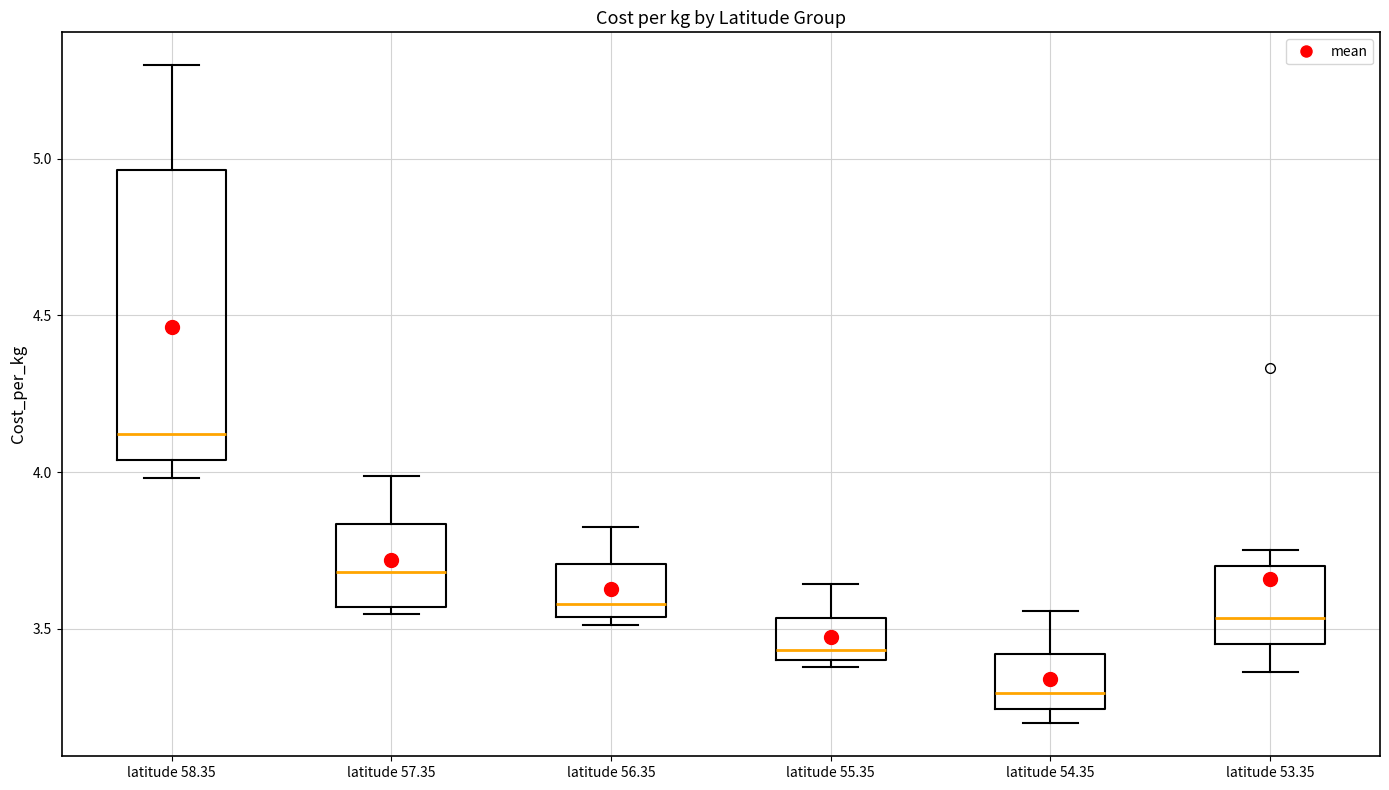

Reading left to right, transcribe this box plot: for each box, give where its median line is, the range the box spans, and where its two whiskers end, as read against the y-axis. The values are not printed on the chart, so give them approximately, as read against the axis.

latitude 58.35: median 4.10, box 4.05 to 4.95, whiskers 4.00 to 5.30
latitude 57.35: median 3.70, box 3.55 to 3.85, whiskers 3.55 (just below the box's lower edge) to 4.00
latitude 56.35: median 3.60, box 3.55 to 3.70, whiskers 3.50 to 3.80
latitude 55.35: median 3.45, box 3.40 to 3.55, whiskers 3.40 (just below the box's lower edge) to 3.65
latitude 54.35: median 3.30, box 3.25 to 3.40, whiskers 3.20 to 3.55
latitude 53.35: median 3.55, box 3.45 to 3.70, whiskers 3.35 to 3.75